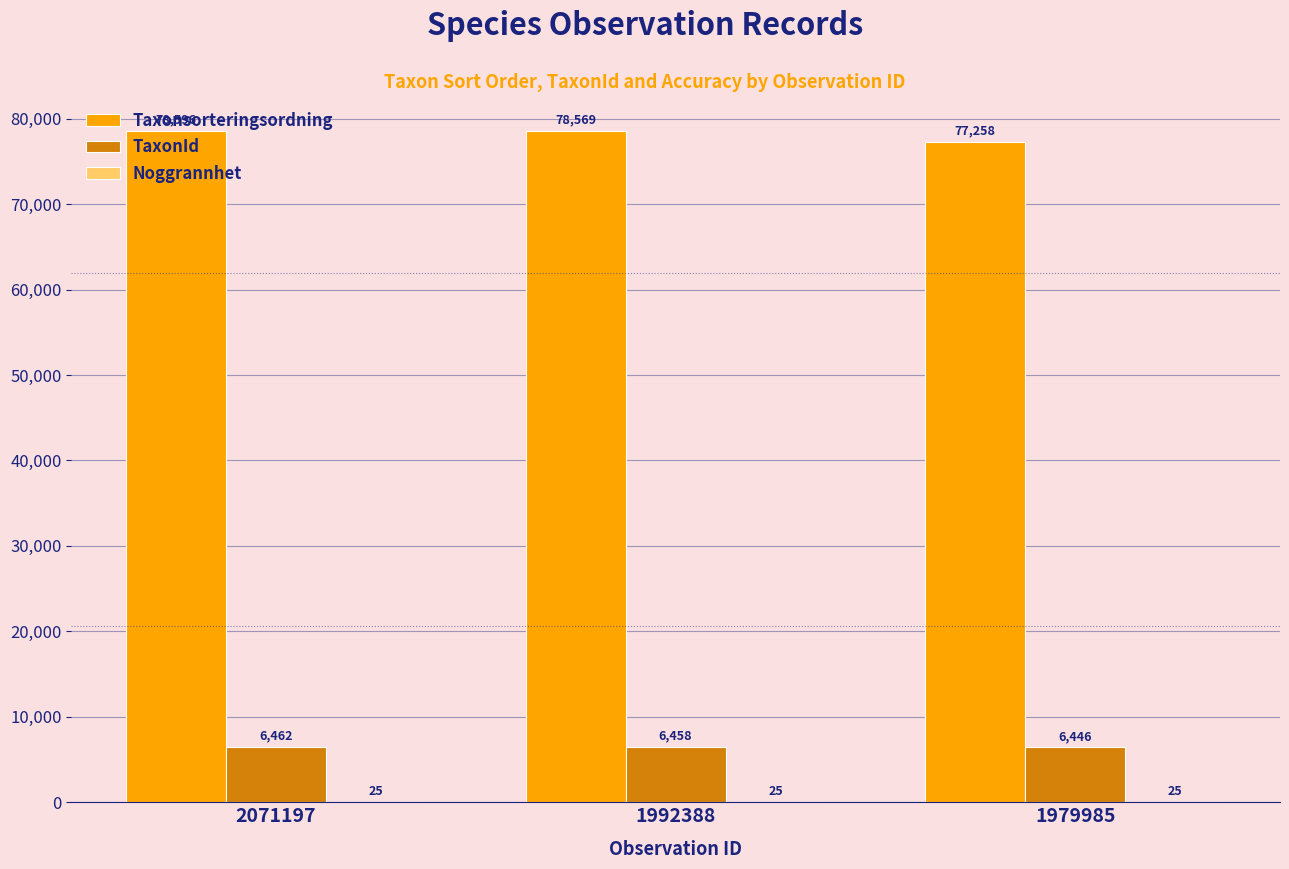

The Taxonsorteringsordning series shows 49838 at 1979985. True or false?

False